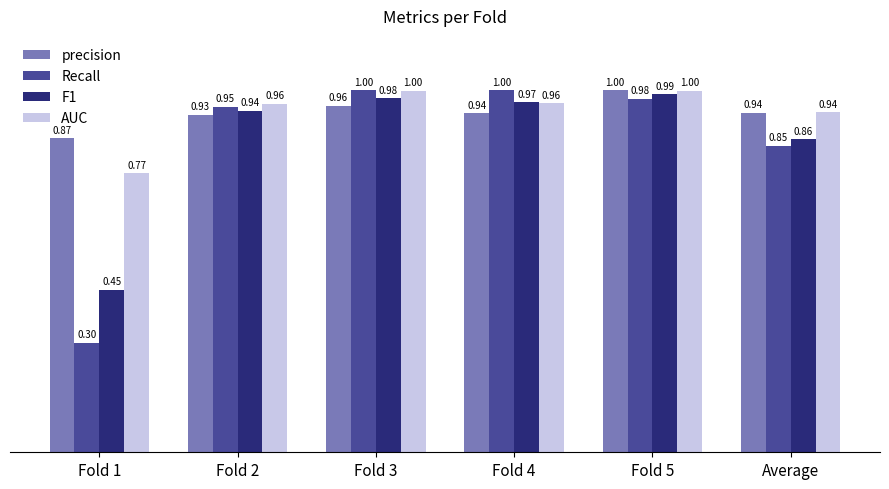

Rank the categories by F1 value from highest to lowest.

Fold 5, Fold 3, Fold 4, Fold 2, Average, Fold 1